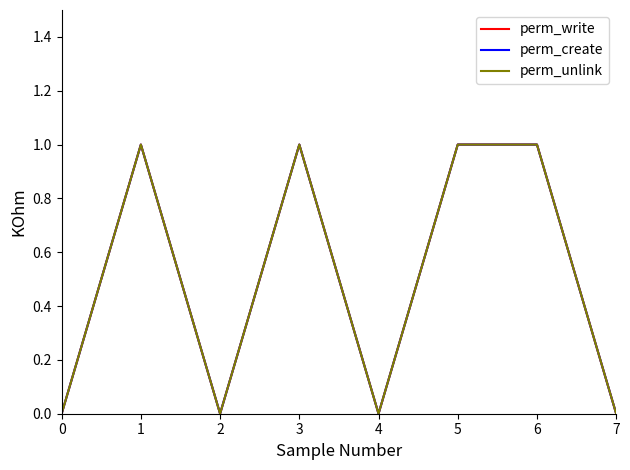

Between 0 and 7, which series saw the biggest shift?

perm_write